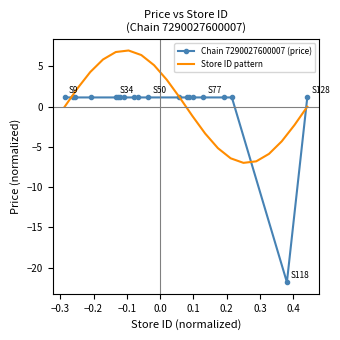

What are all the series names shown in the legend?

Chain 7290027600007 (price), Store ID pattern